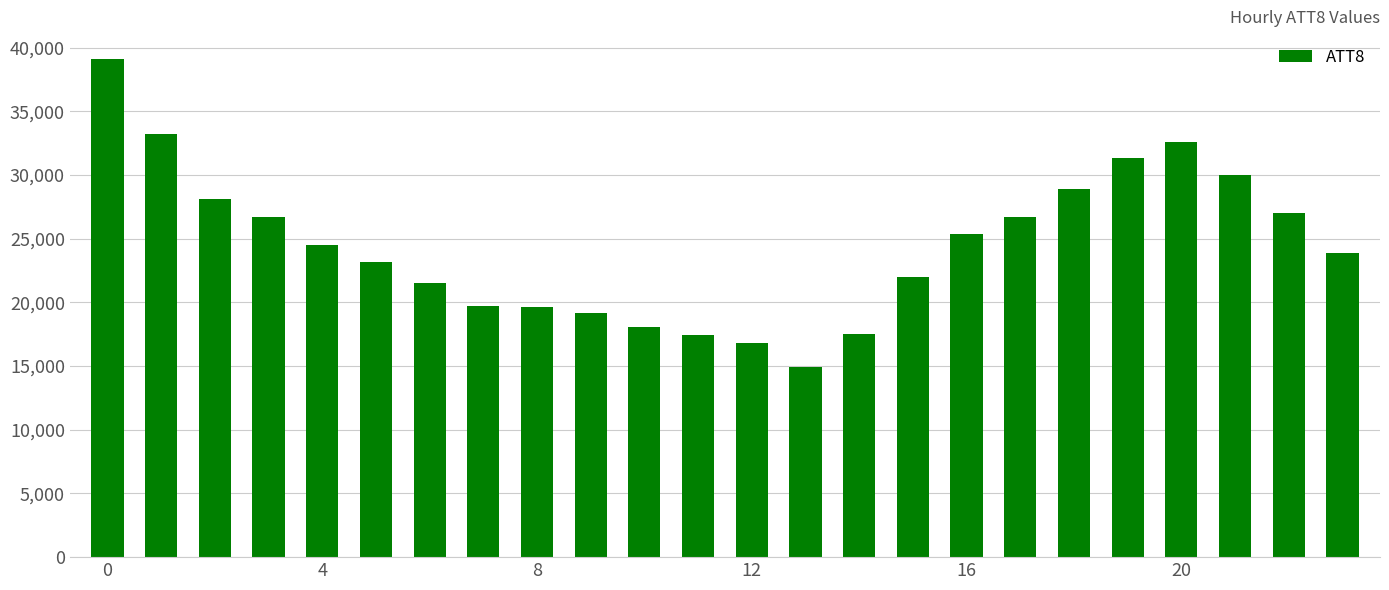

What is the greatest value displayed?

39100